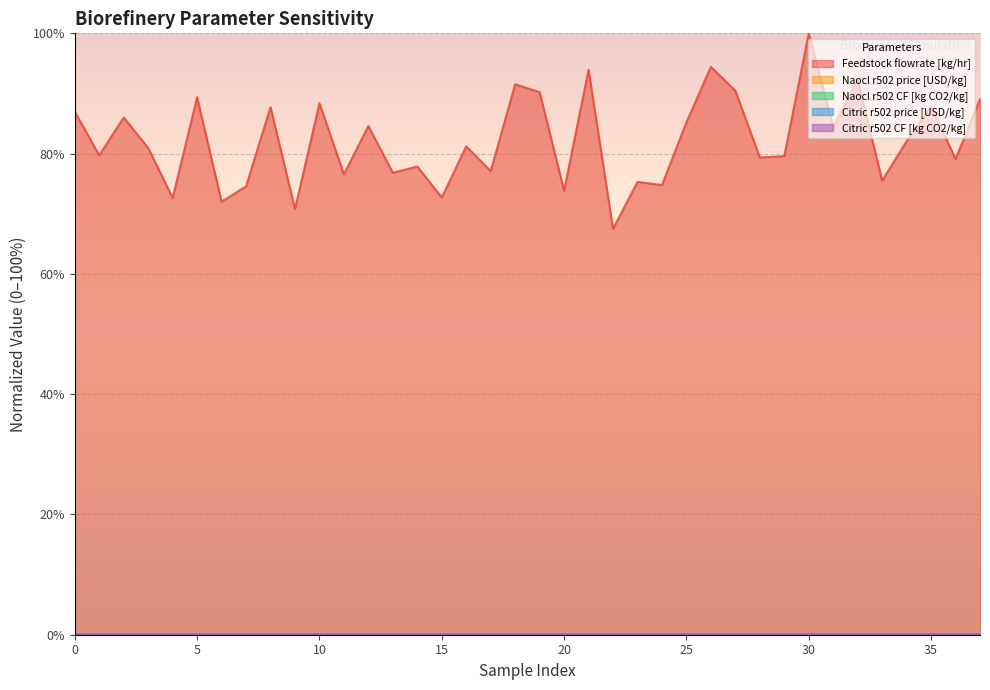

True or false: Citric r502 price [USD/kg] has a value of 0.0 at 31.

False